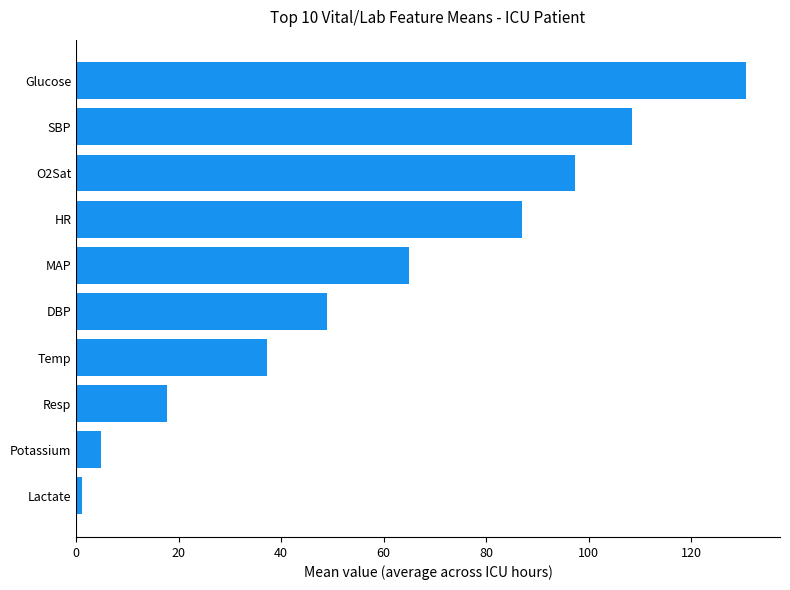

Between DBP and HR, which is larger?

HR